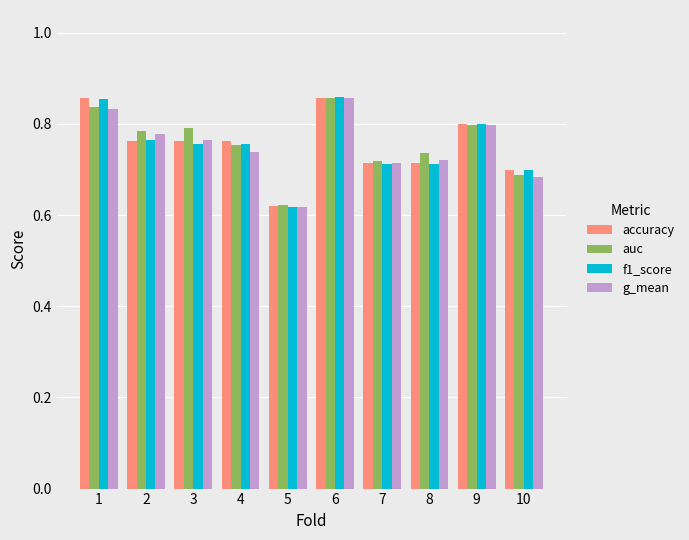

Where is g_mean nearest to the value 0?

5